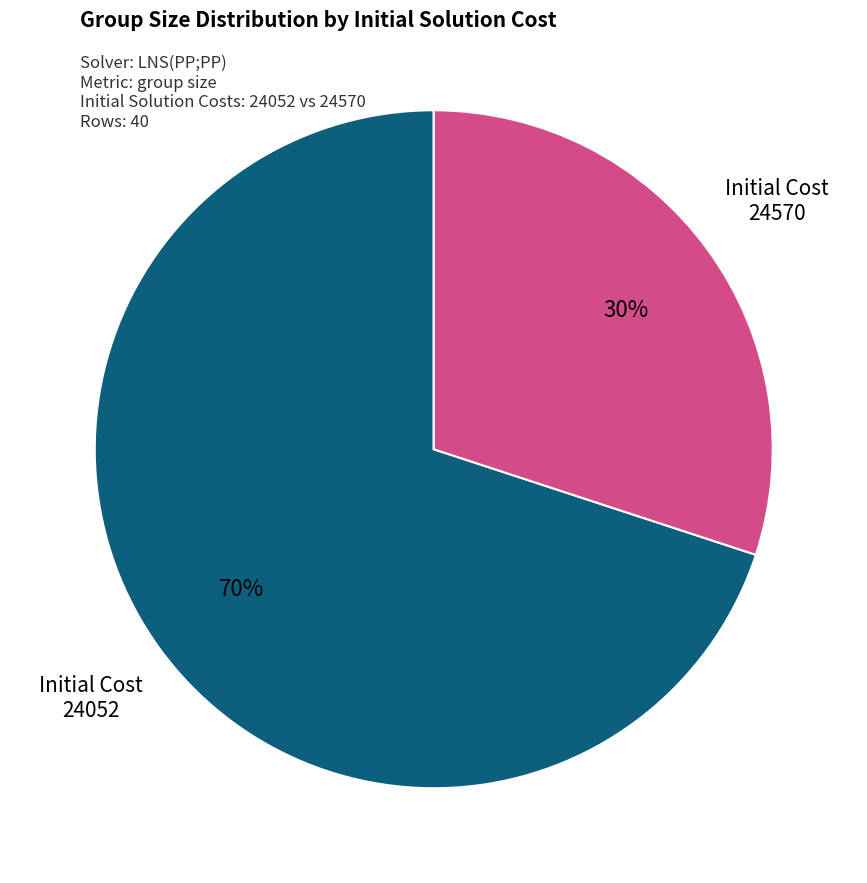

Count the number of slices in the pie.

2